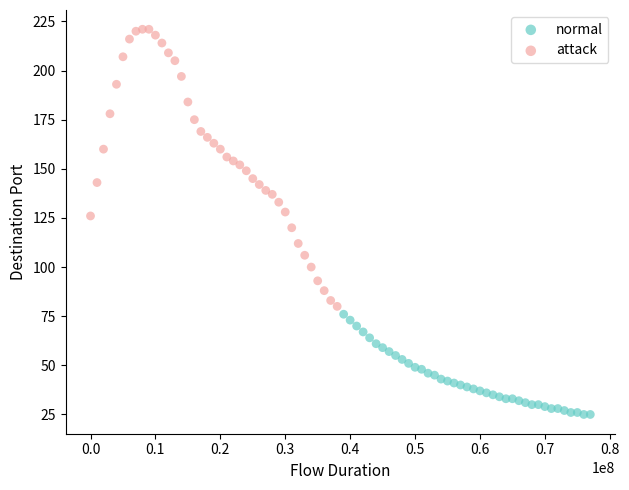

Which series reaches the maximum Y coordinate?

attack